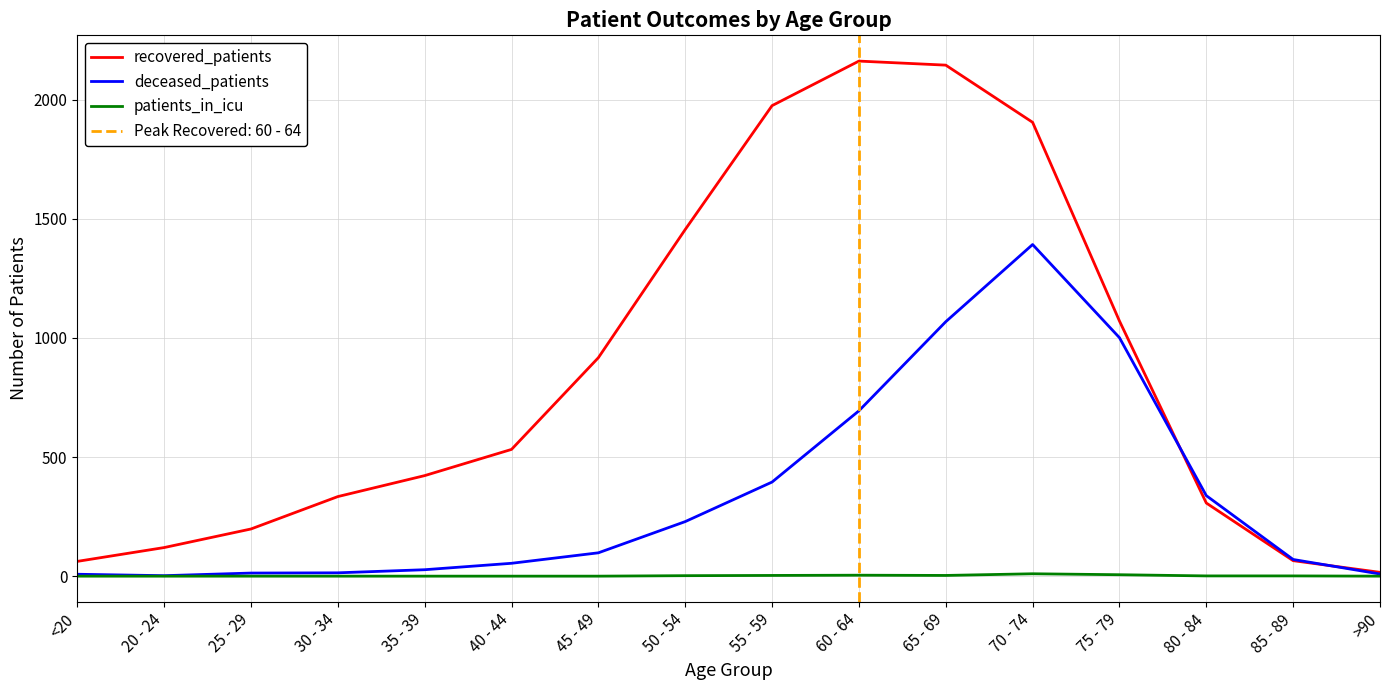

What is the label of the 16th point from the right?

<20